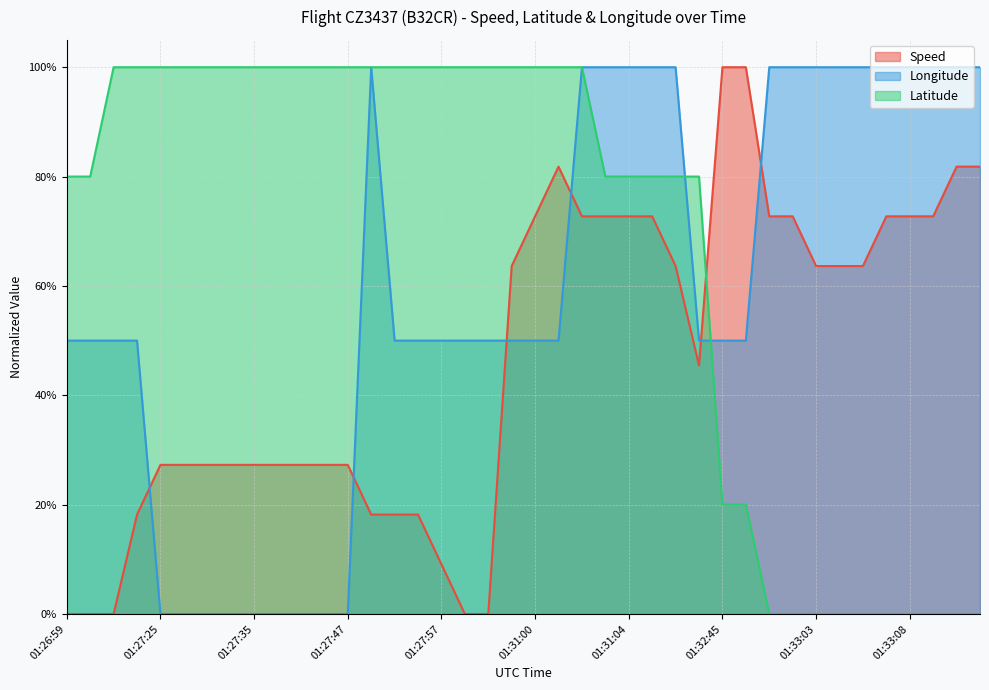

True or false: Latitude has a value of 0.3 at 01:27:05.

False